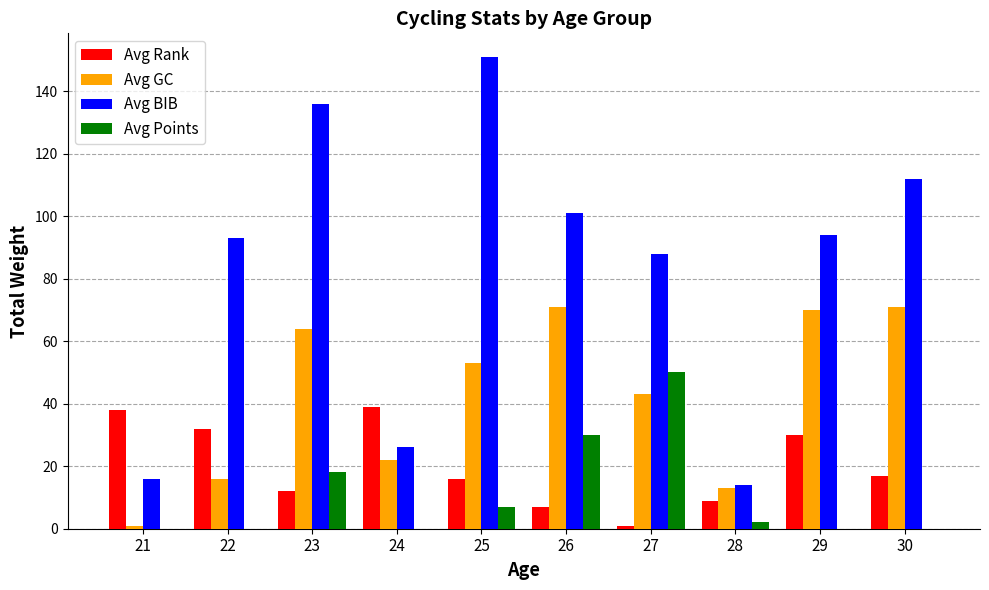

What is the average value of the Avg Points series?

11